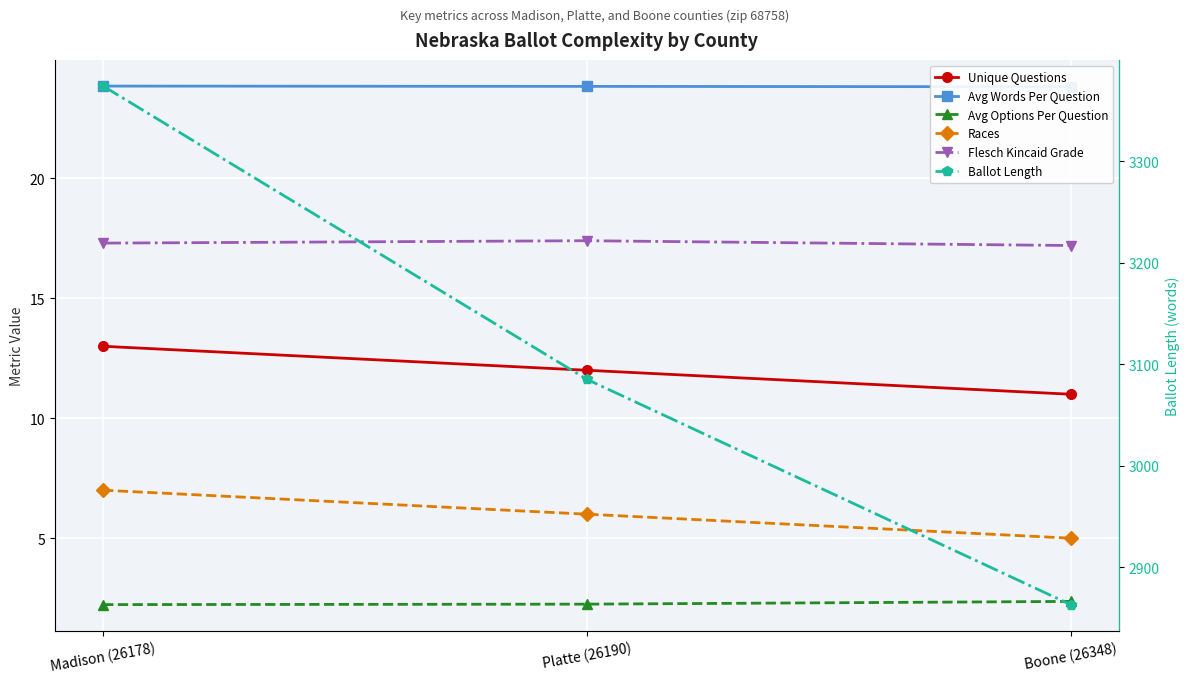

What position from the left is Madison (26178)?

1